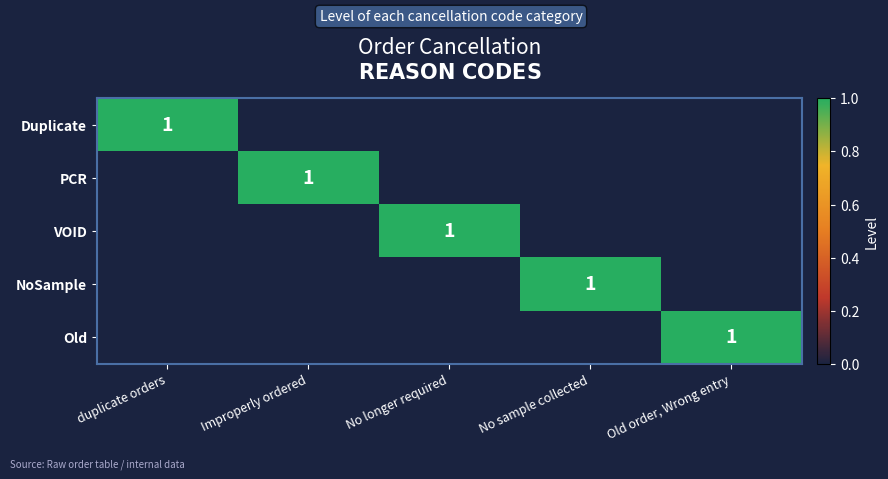

At how many categories does at least one series exceed 0?

5